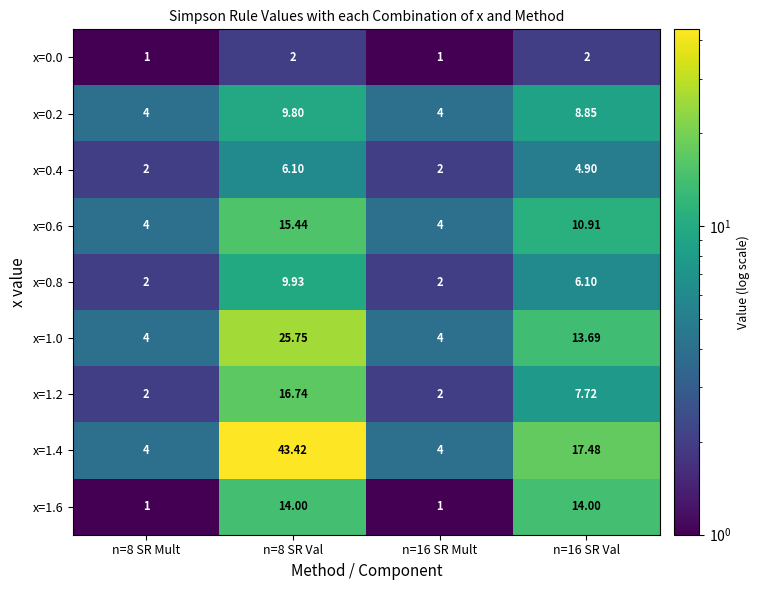

How many data points does each series have?

4